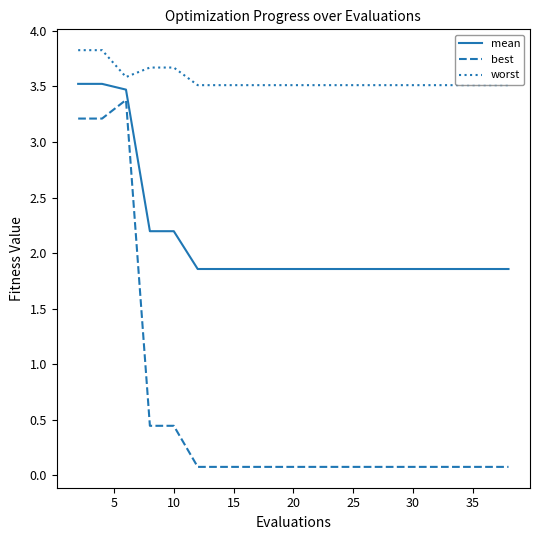

What is the difference between the maximum and minimum values in the worst series?

0.3